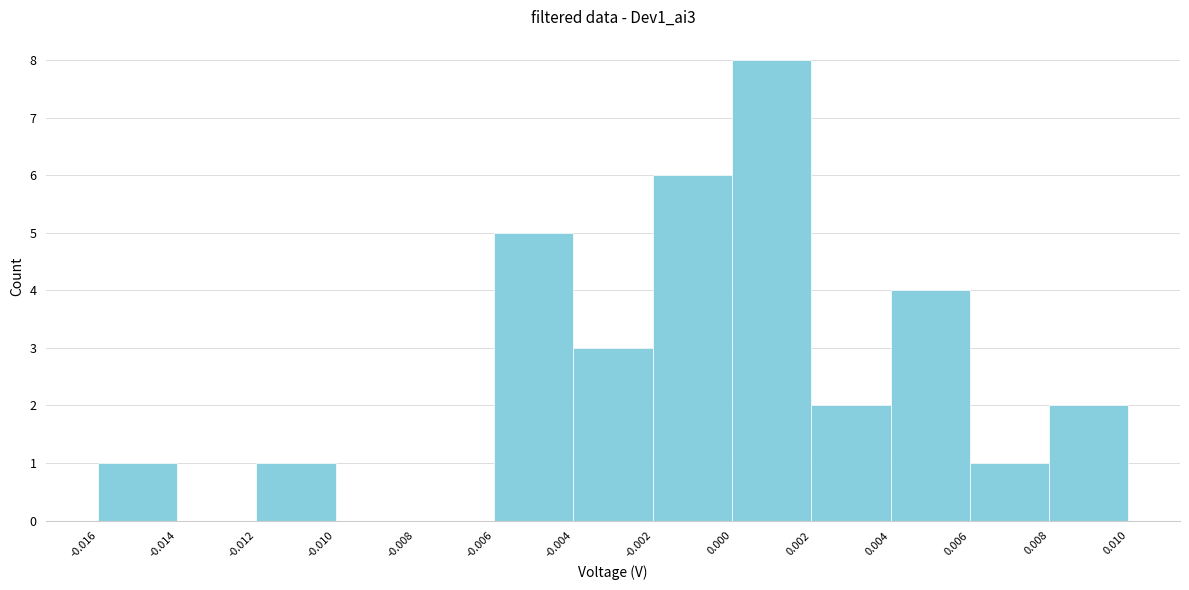

Reading left to right, list every bar in this chart as the range it spans on the x-axis followed by its height. The values are not printed on the chart, so give them approximately, as read against the axis.

-0.016 to -0.014: 1
-0.014 to -0.012: 0
-0.012 to -0.010: 1
-0.010 to -0.008: 0
-0.008 to -0.006: 0
-0.006 to -0.004: 5
-0.004 to -0.002: 3
-0.002 to 0.000: 6
0.000 to 0.002: 8
0.002 to 0.004: 2
0.004 to 0.006: 4
0.006 to 0.008: 1
0.008 to 0.010: 2